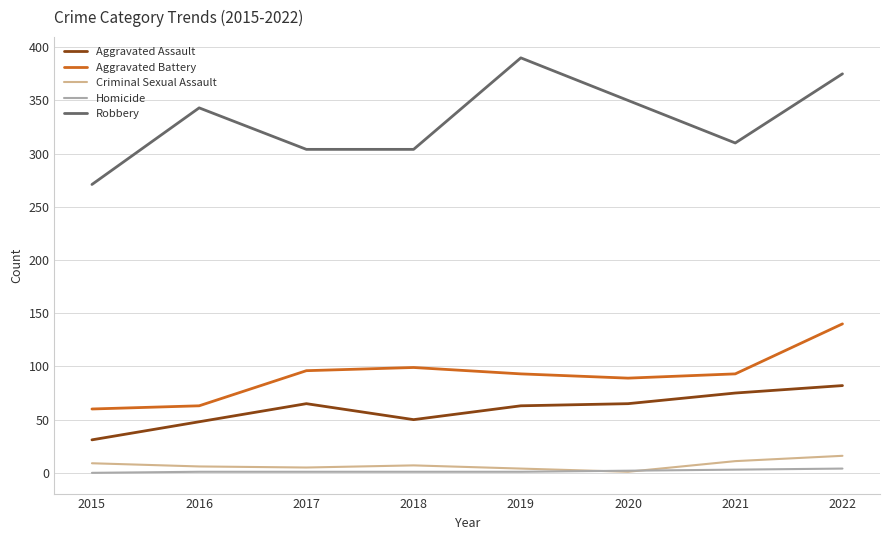

Is this an area chart (filled region under the line)?

No